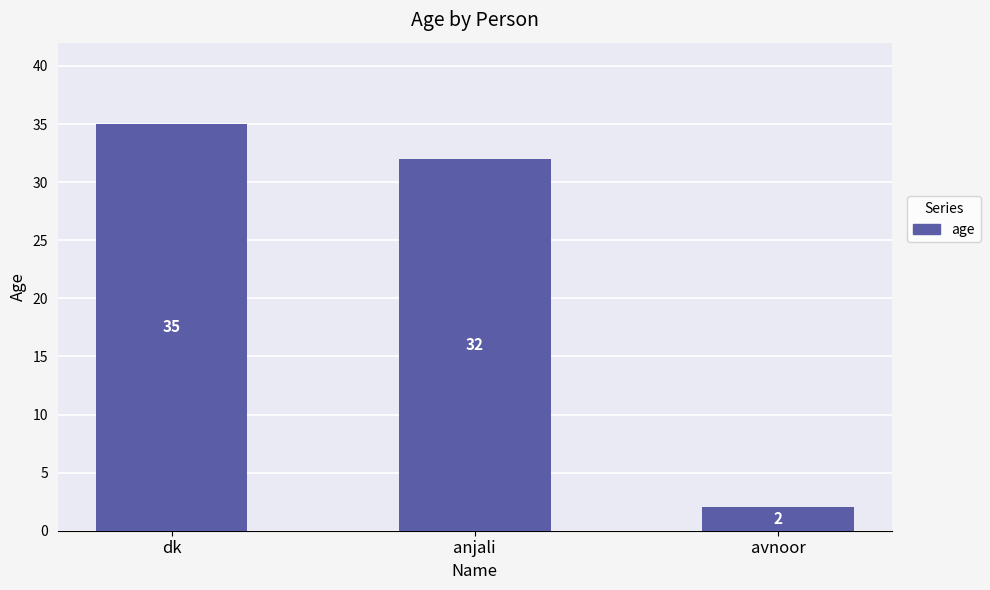

Reading left to right, list all the values displayed in this chart.

dk=35	anjali=32	avnoor=2